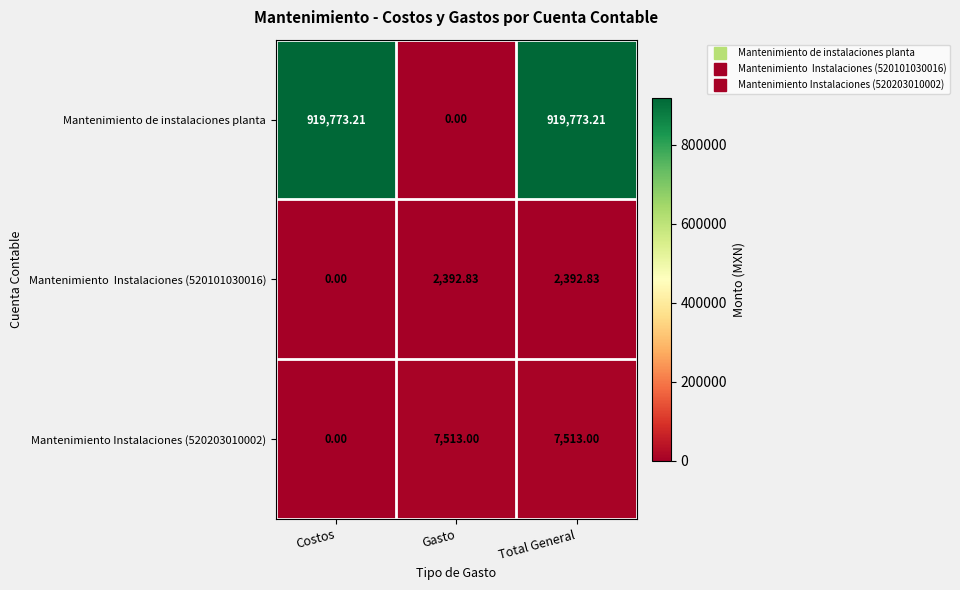

Which series has the widest spread of values?

Mantenimiento de instalaciones planta